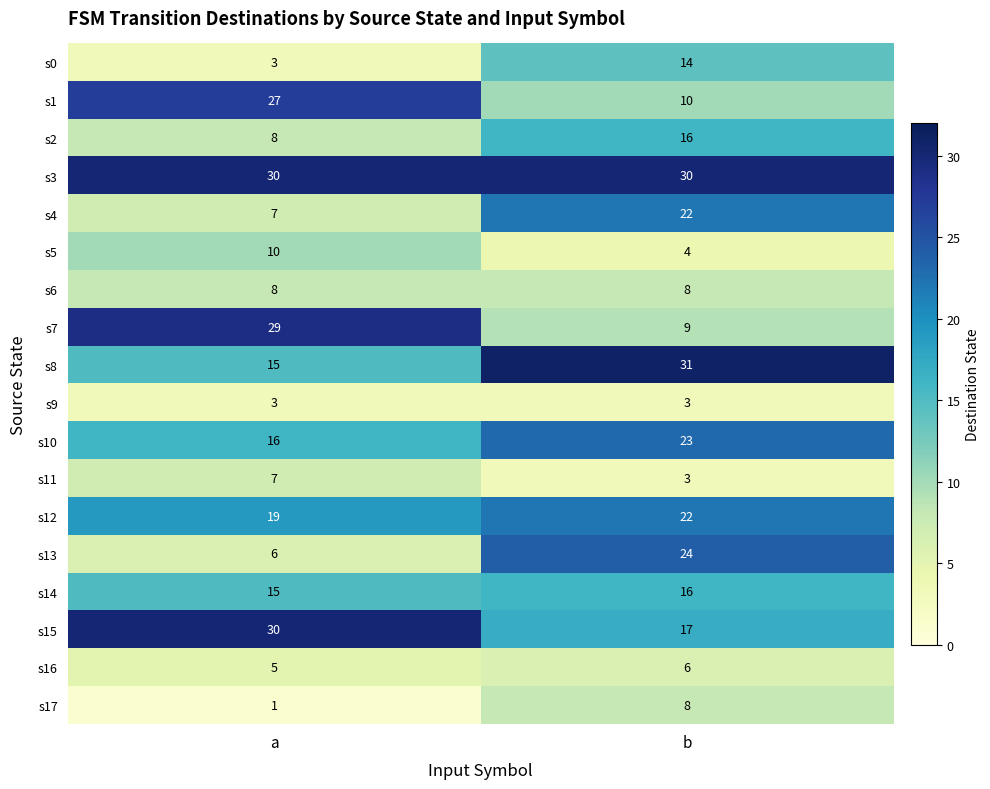

What is the approximate value of s0 at a, to the nearest 5?

5